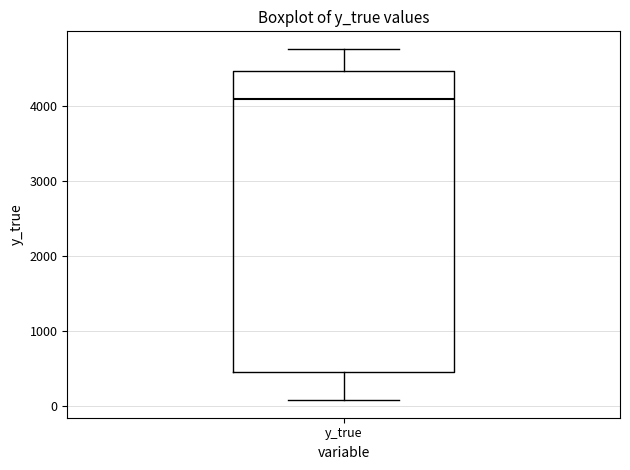

Where does the upper whisker of the box for y_true end on the y-axis? The values are not printed on the chart, so give them approximately, as read against the axis.

4800